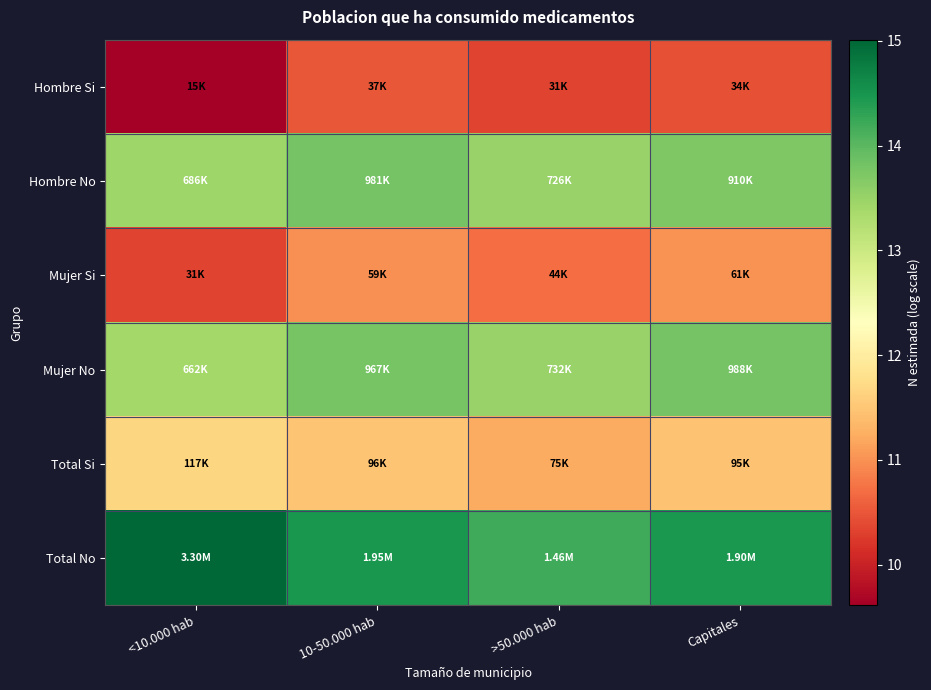

Which category has the lowest value across all series?

<10.000 hab